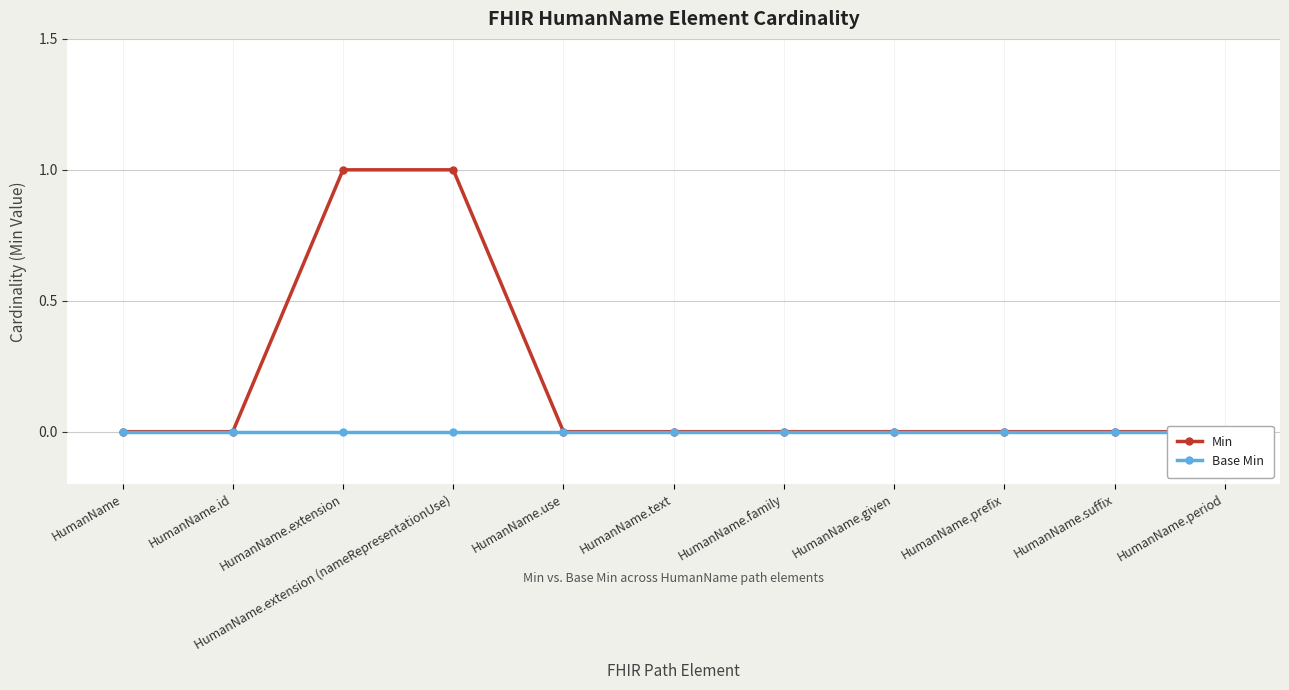

Rank the categories by Min value from lowest to highest.

HumanName, HumanName.id, HumanName.use, HumanName.text, HumanName.family, HumanName.given, HumanName.prefix, HumanName.suffix, HumanName.period, HumanName.extension, HumanName.extension (nameRepresentationUse)